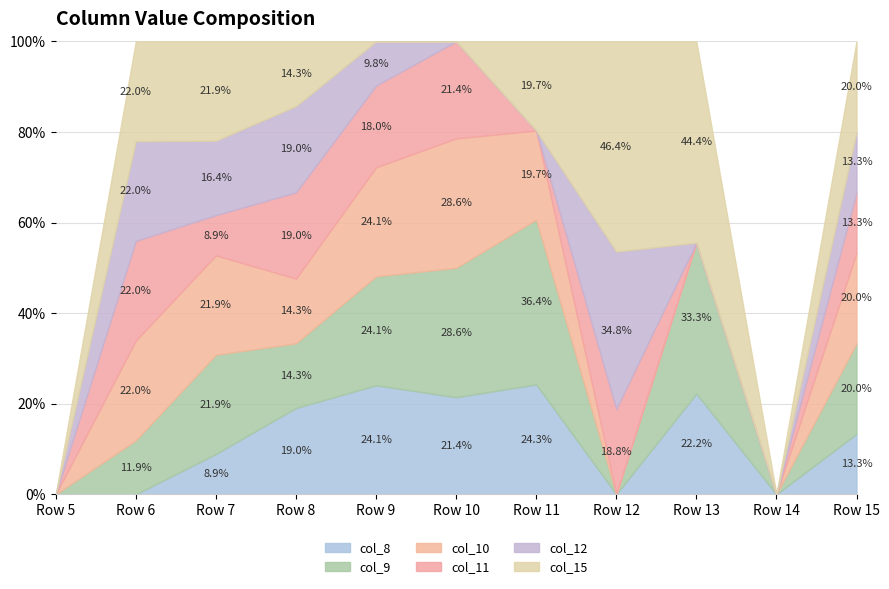

At which label does col_8 reach its peak?

Row 11